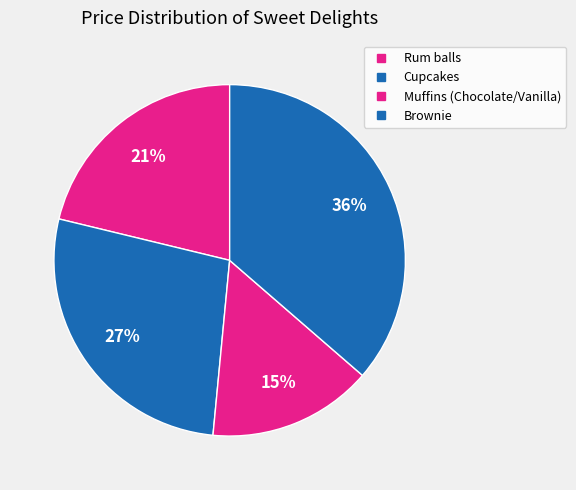

Do Rum balls and Cupcakes together represent more than half of the pie?

No